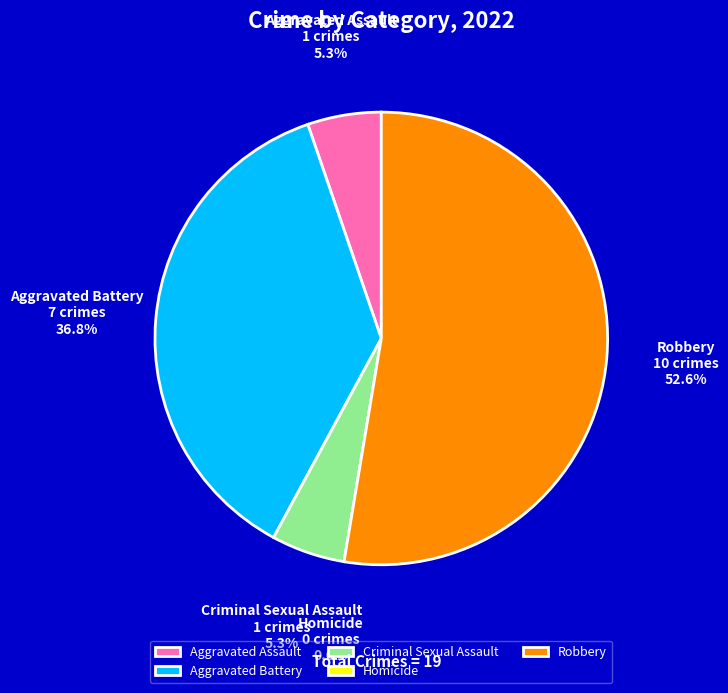

True or false: Homicide accounts for 1% of the total.

False